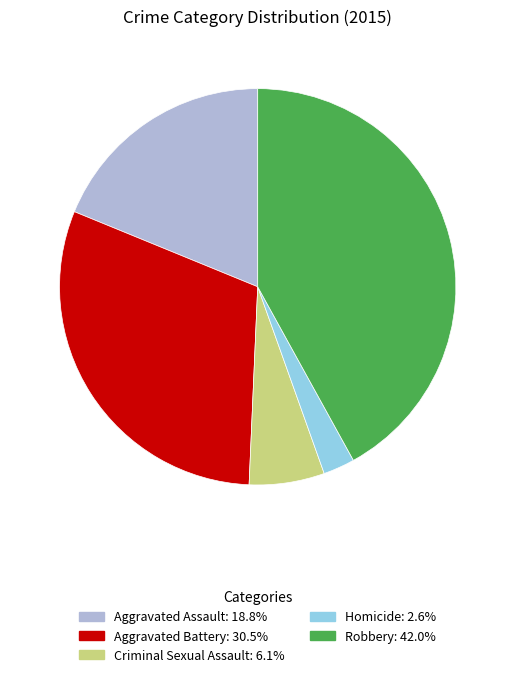

Does Aggravated Battery account for over 50% of the chart?

No